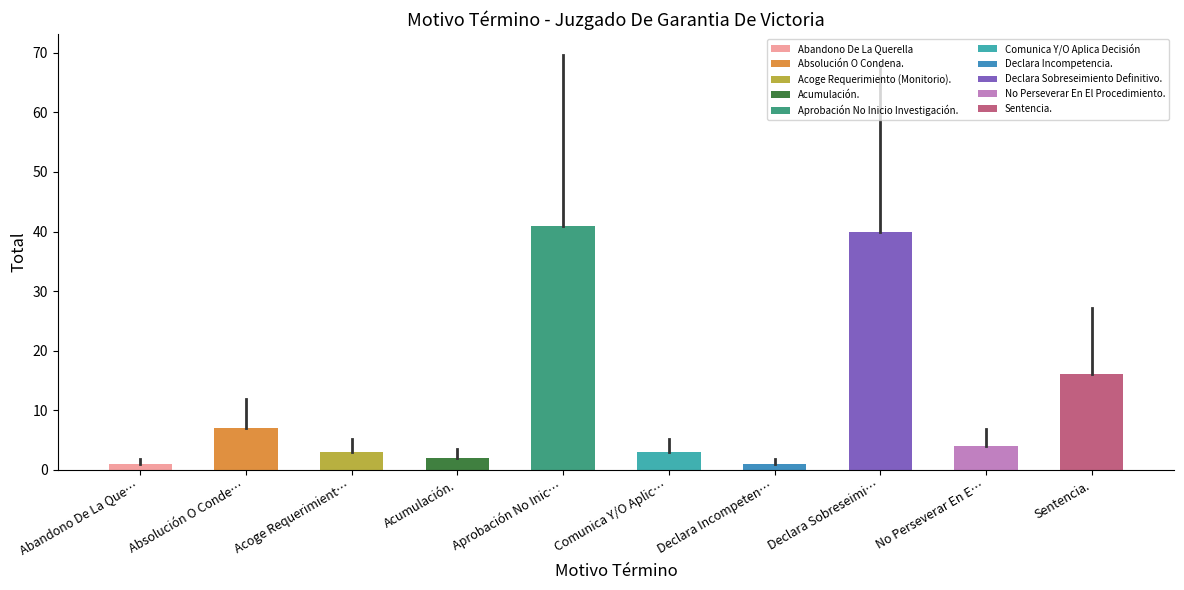

How many bars are there in total?

10